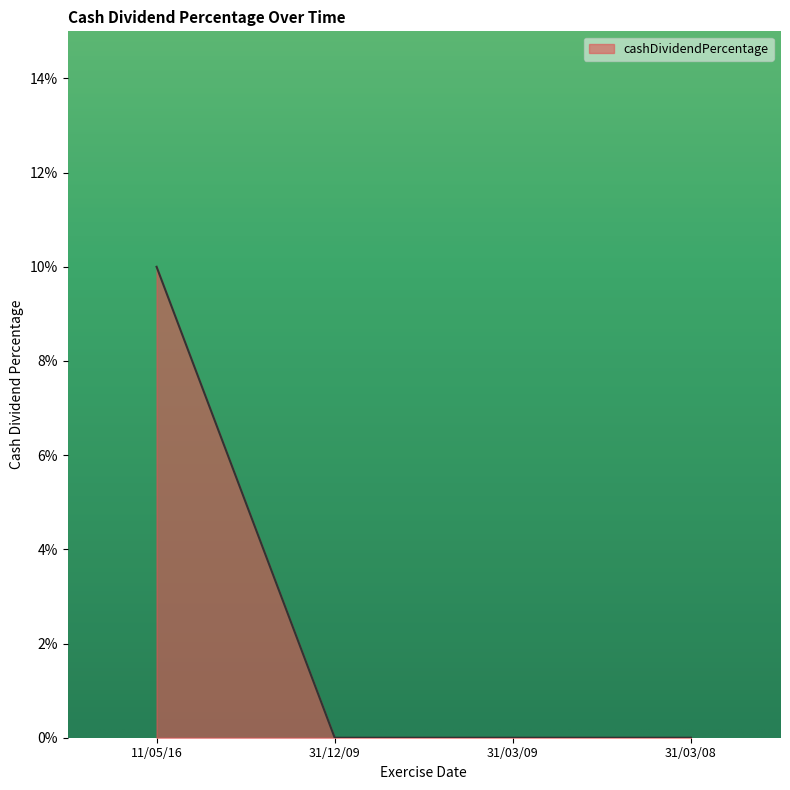

Does the chart have visible grid lines?

No